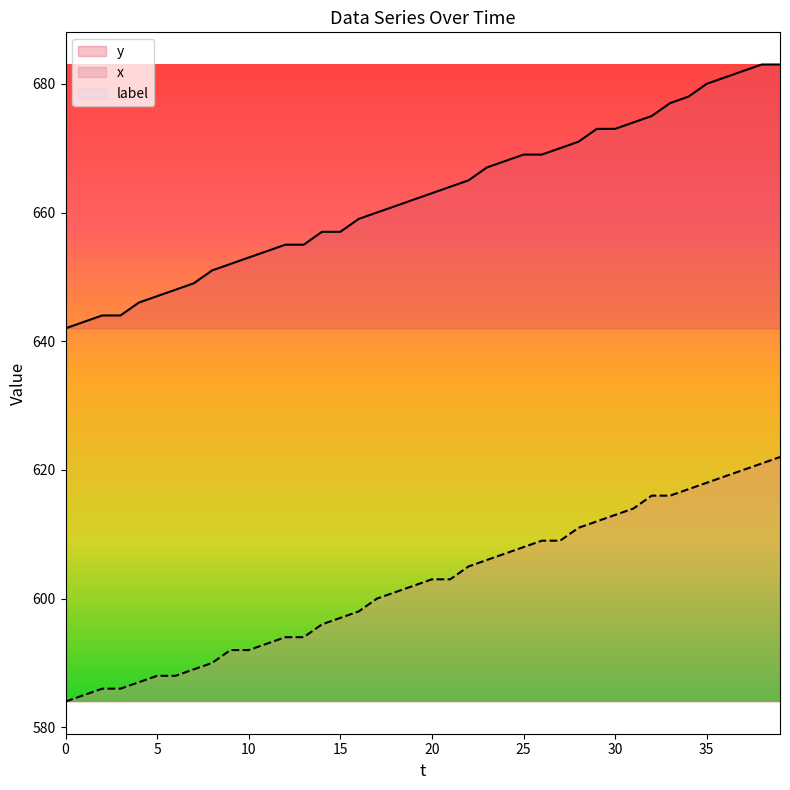

Between 28 and 1, which is larger?

28